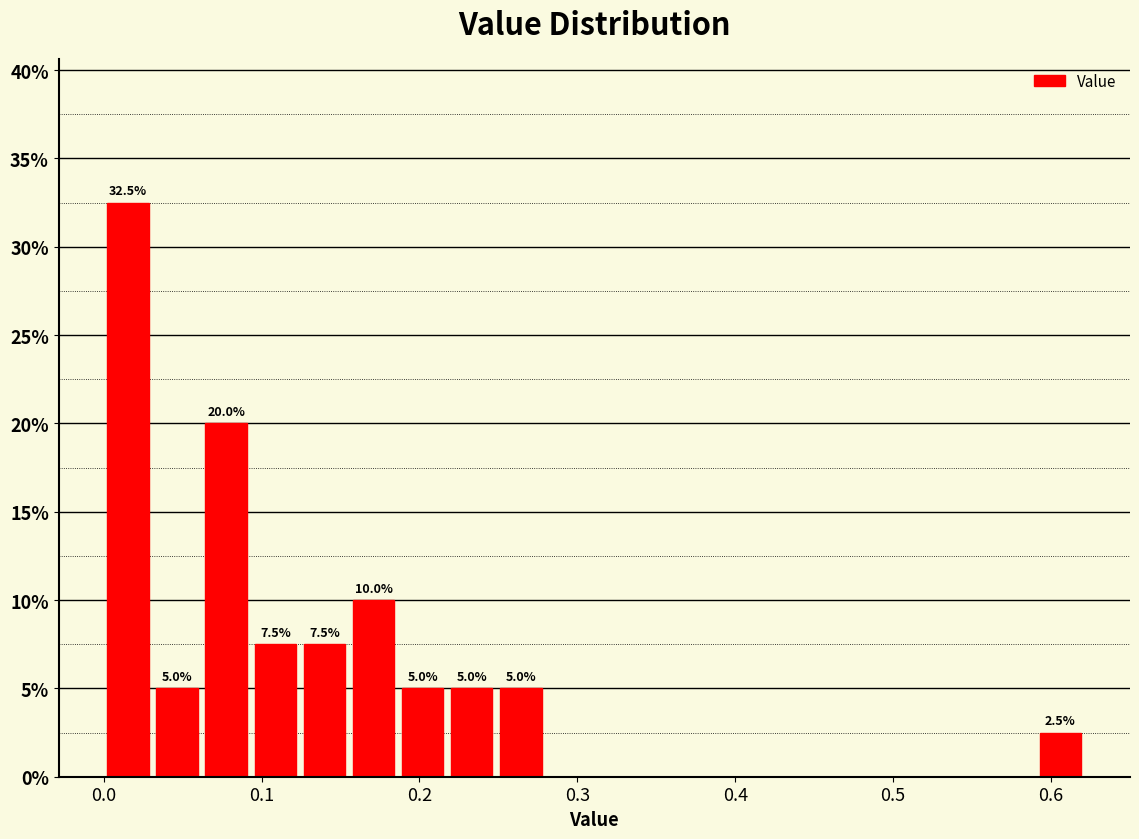

Around what value on the x-axis is the tallest bar? Give the approximate position of its centre, as read against the axis.

0.02